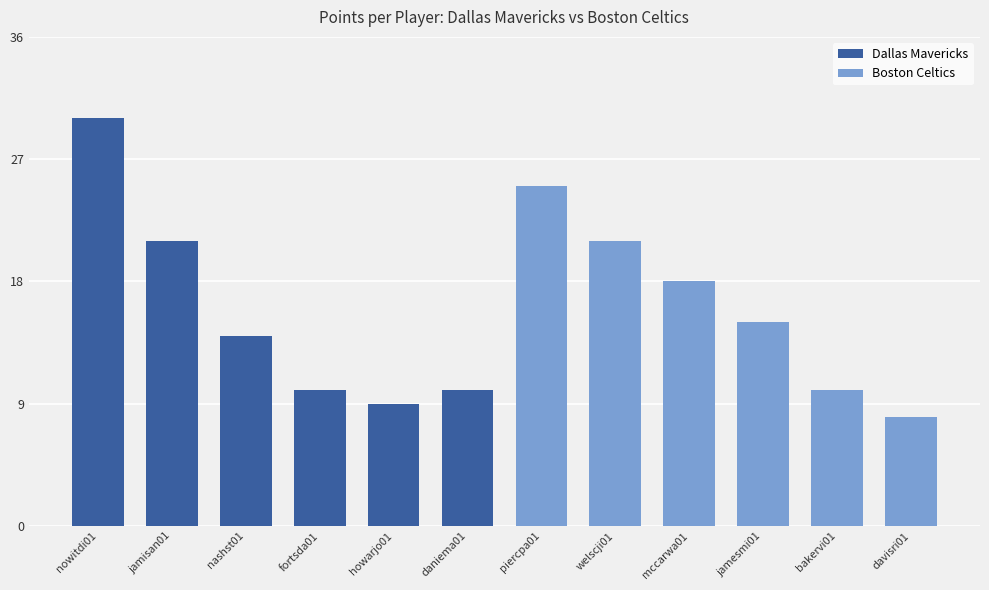

What is the label of the 8th bar from the right?

howarjo01